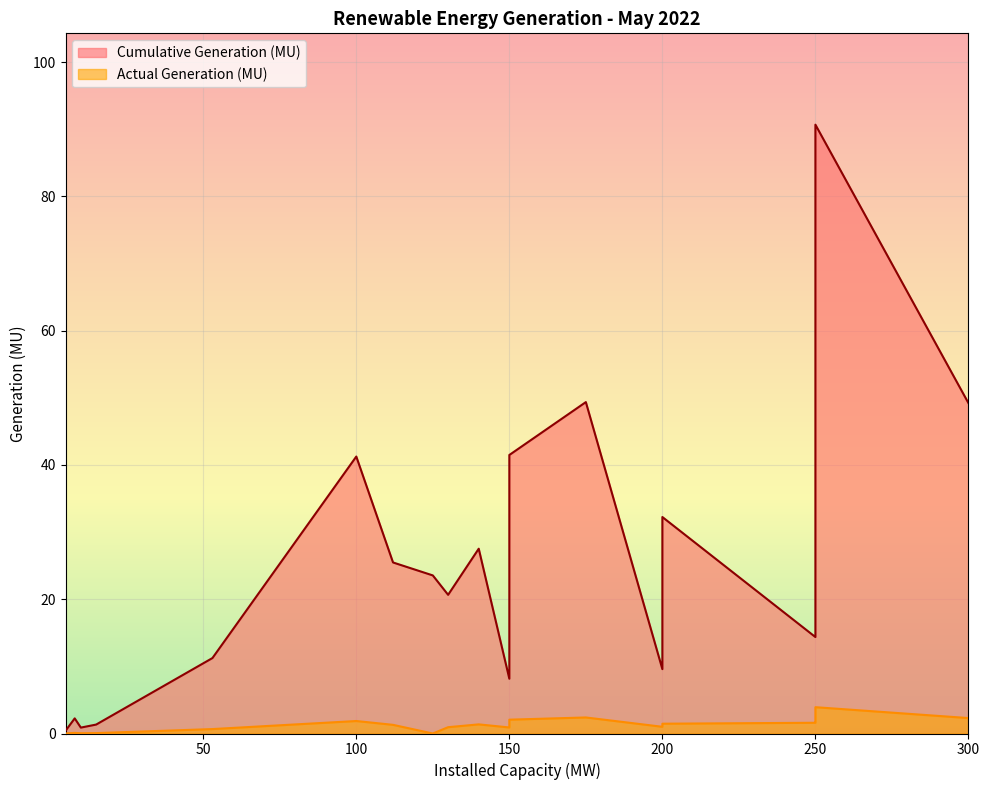

What is the maximum value shown in the chart?

90.7